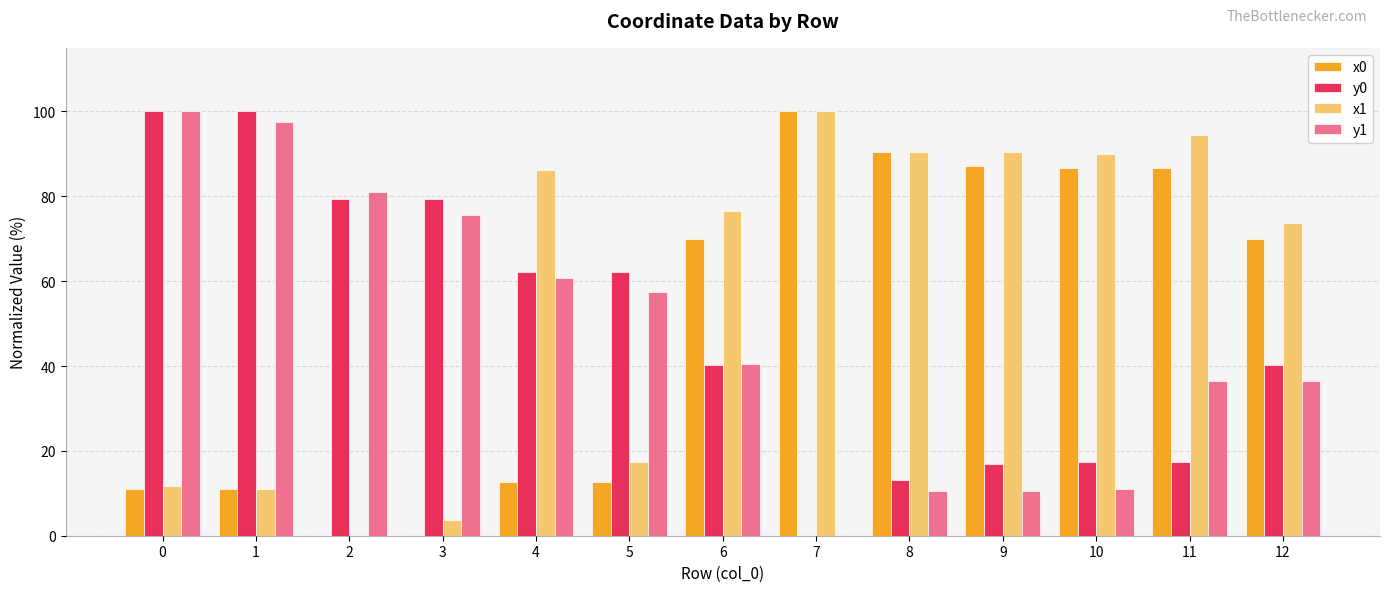

What is the sum of the y1 values at 2 and 6?

121.5